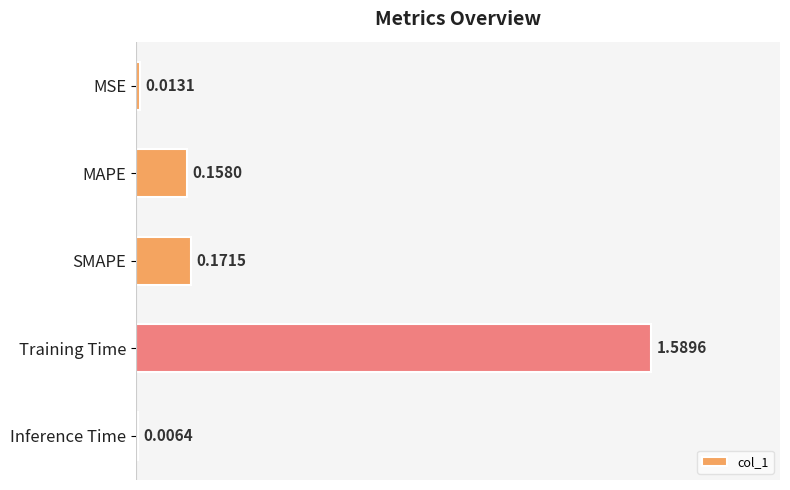

What is the change in value from MSE to MAPE?

+0.1